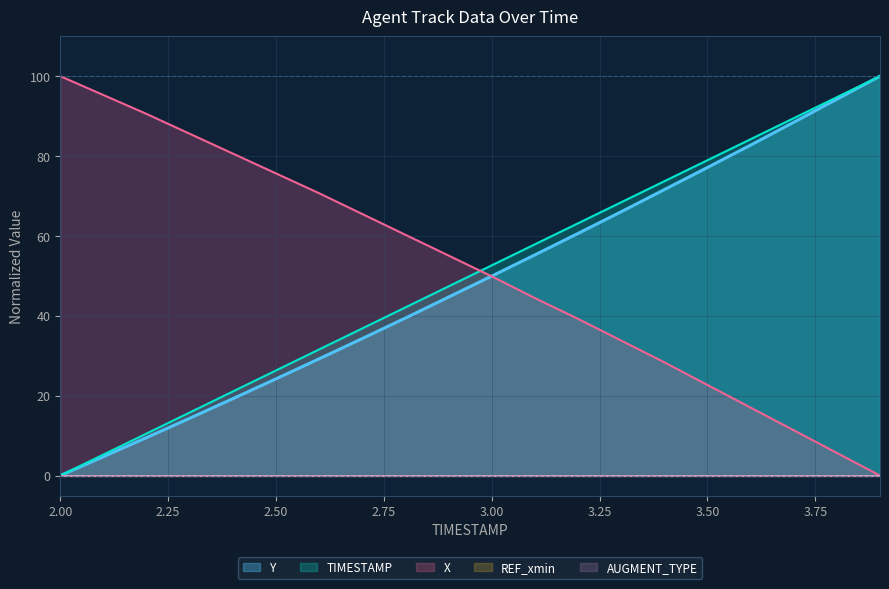

Does the chart have visible grid lines?

Yes